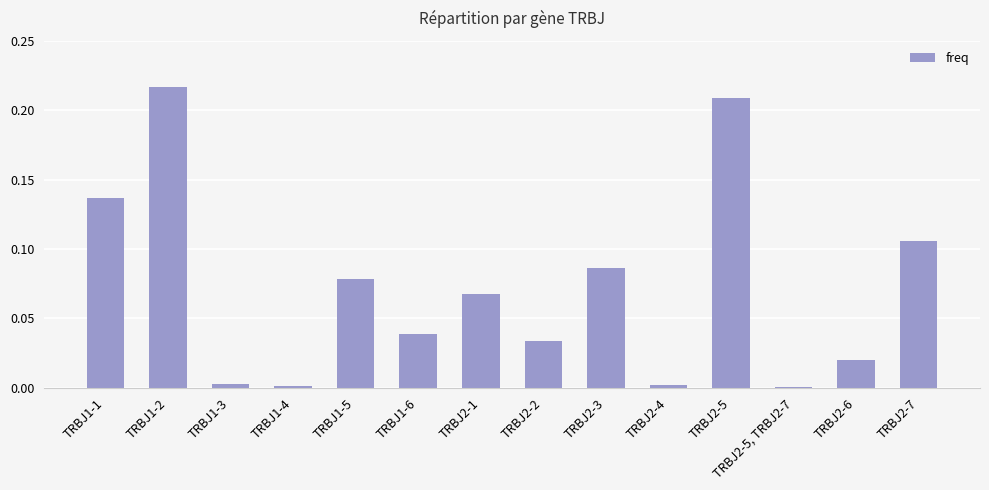

At which category does the chart reach its peak across all series?

TRBJ1-2